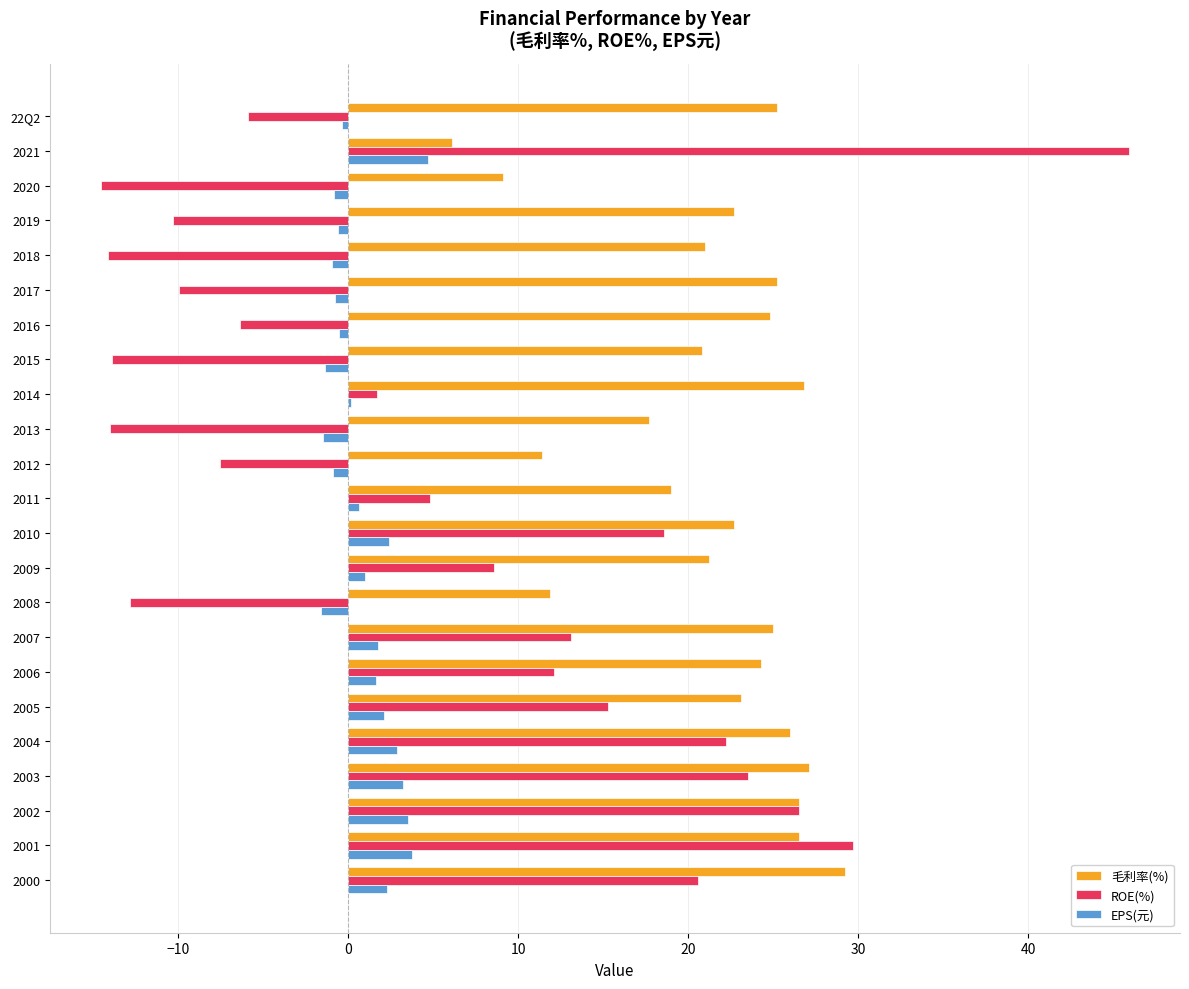

Which series changed the most between 2011 and 2006?

ROE(%)